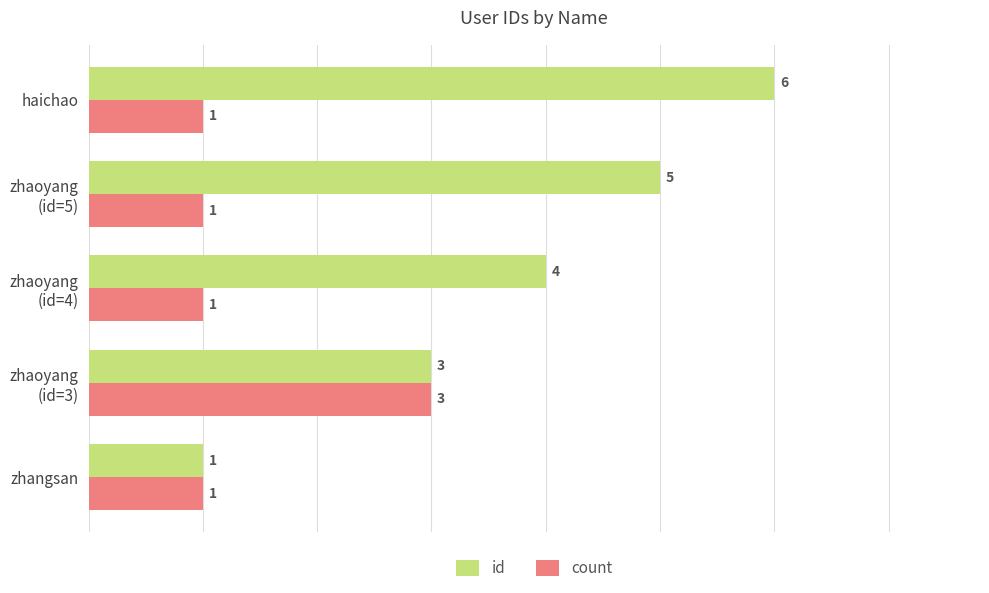

What is the sum of all id values?

19